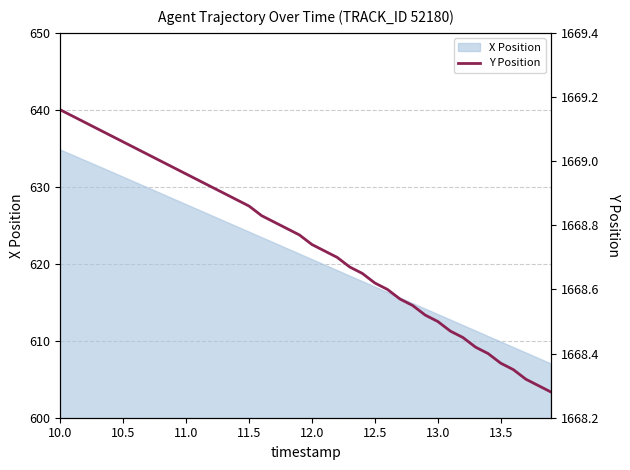

How many lines are shown in the chart?

1